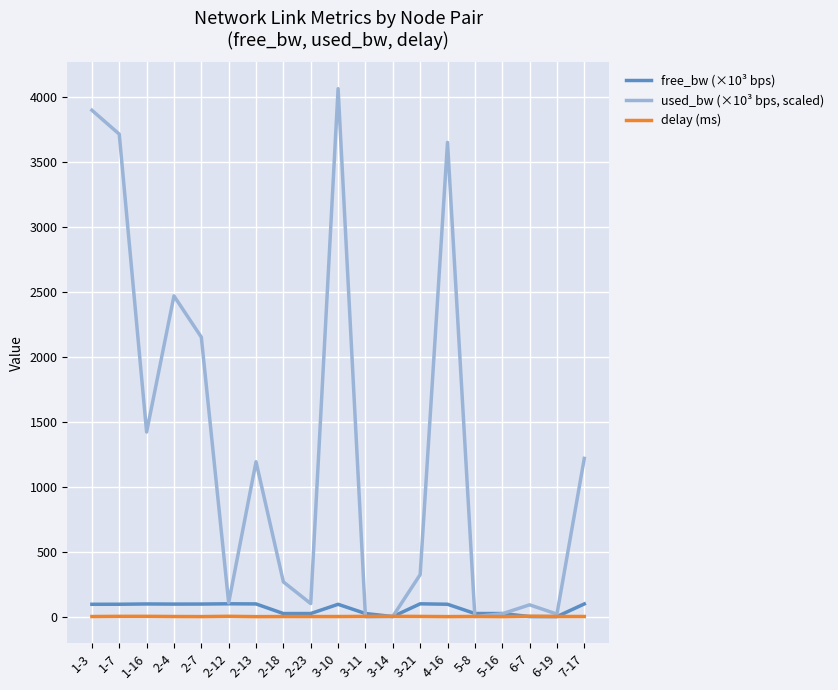

Which series has the largest range (max minus min)?

used_bw (×10³ bps, scaled)